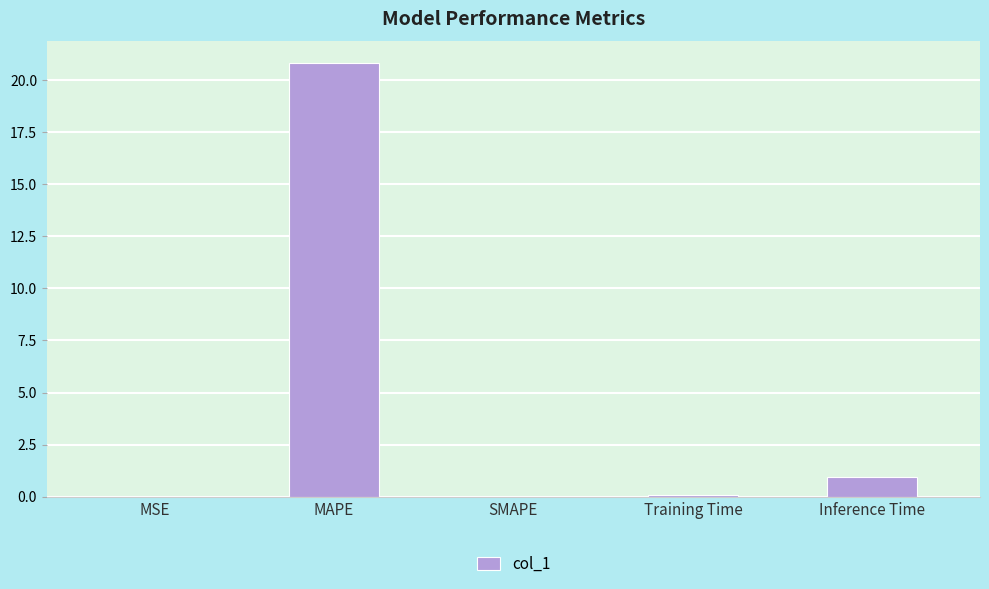

What is the greatest value displayed?

20.8